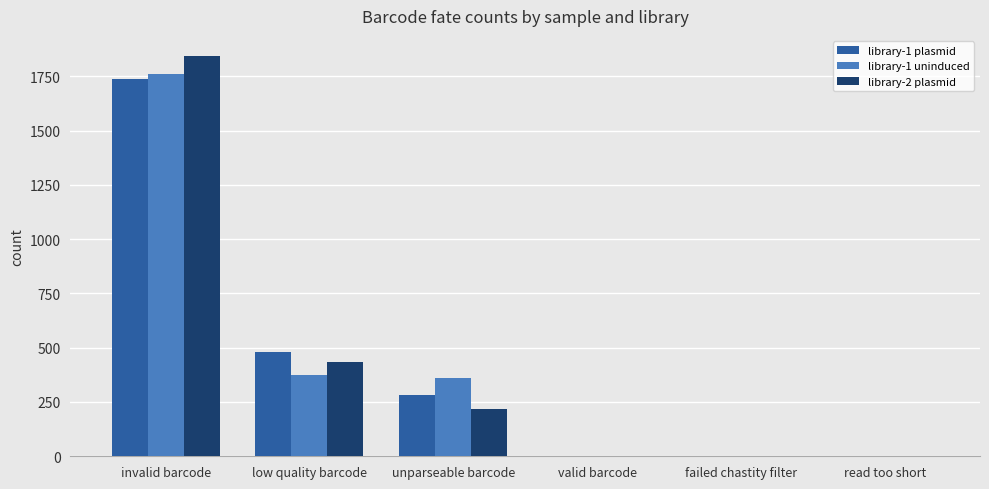

What is the average value of the library-1 uninduced series?

417